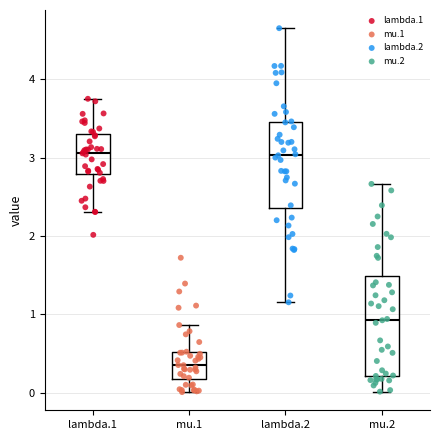

Reading left to right, read every box against the y-axis: the position of its median line, the range the box covers, and the ends of its whiskers. The values are not printed on the chart, so give them approximately, as read against the axis.

lambda.1: median 3.1, box 2.8 to 3.3, whiskers 2.3 to 3.7
mu.1: median 0.3, box 0.2 to 0.5, whiskers 0.0 to 0.9
lambda.2: median 3.0, box 2.4 to 3.5, whiskers 1.2 to 4.7
mu.2: median 0.9, box 0.2 to 1.5, whiskers 0.0 to 2.7